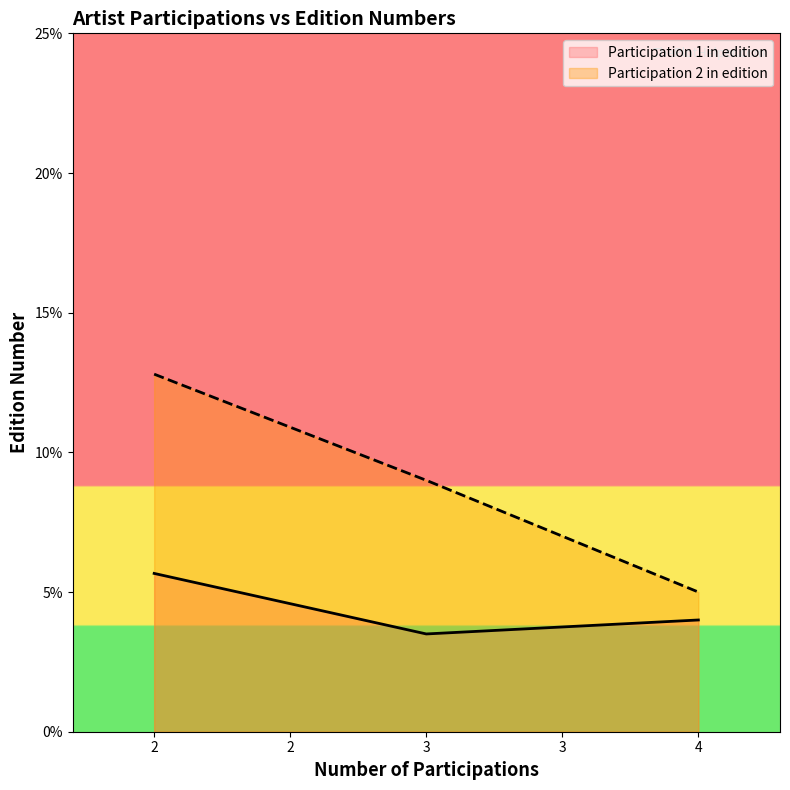

What are all the series names shown in the legend?

Participation 1 in edition, Participation 2 in edition